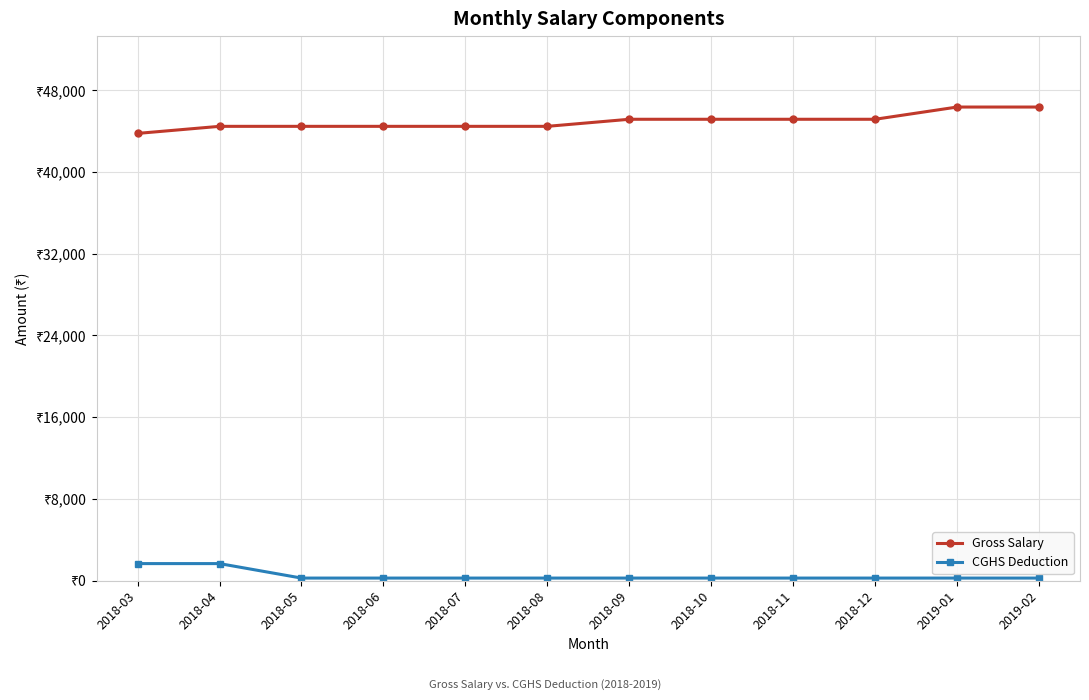

What is the difference between the second highest and second lowest values in the Gross Salary series?

1889